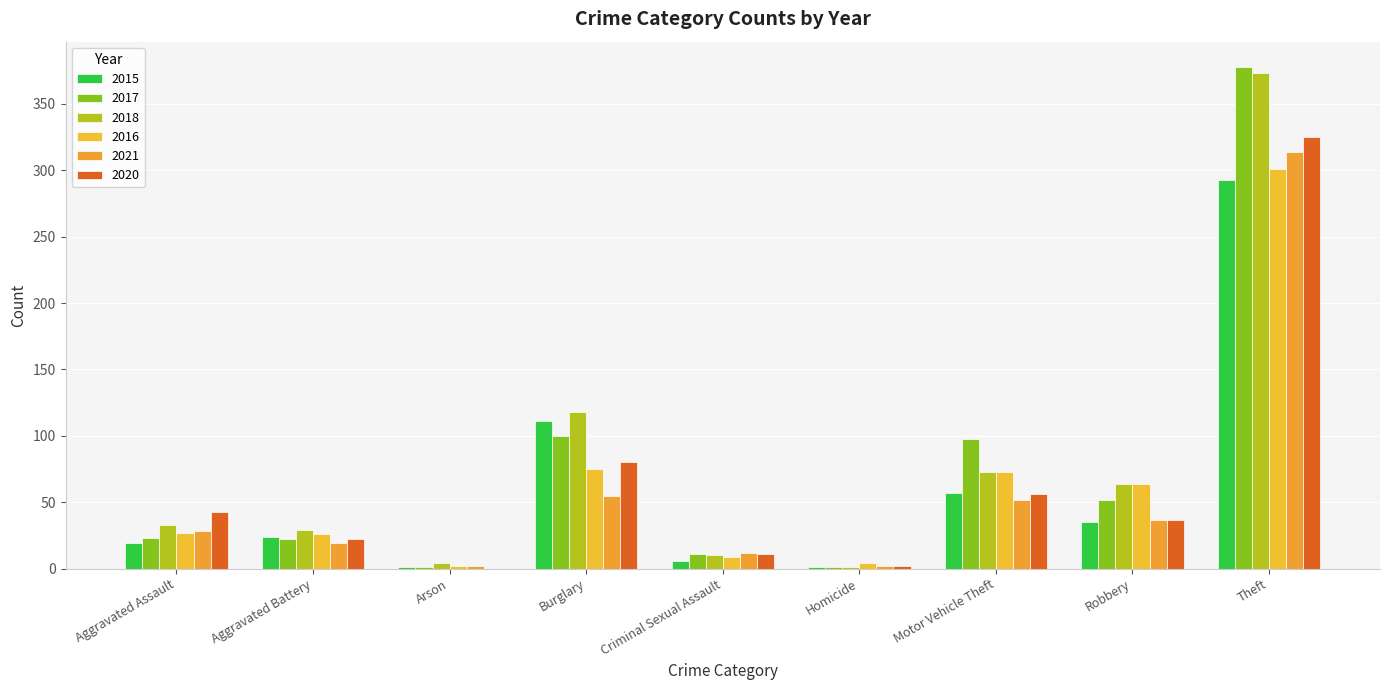

The value of 2015 at Motor Vehicle Theft is 29. True or false?

False